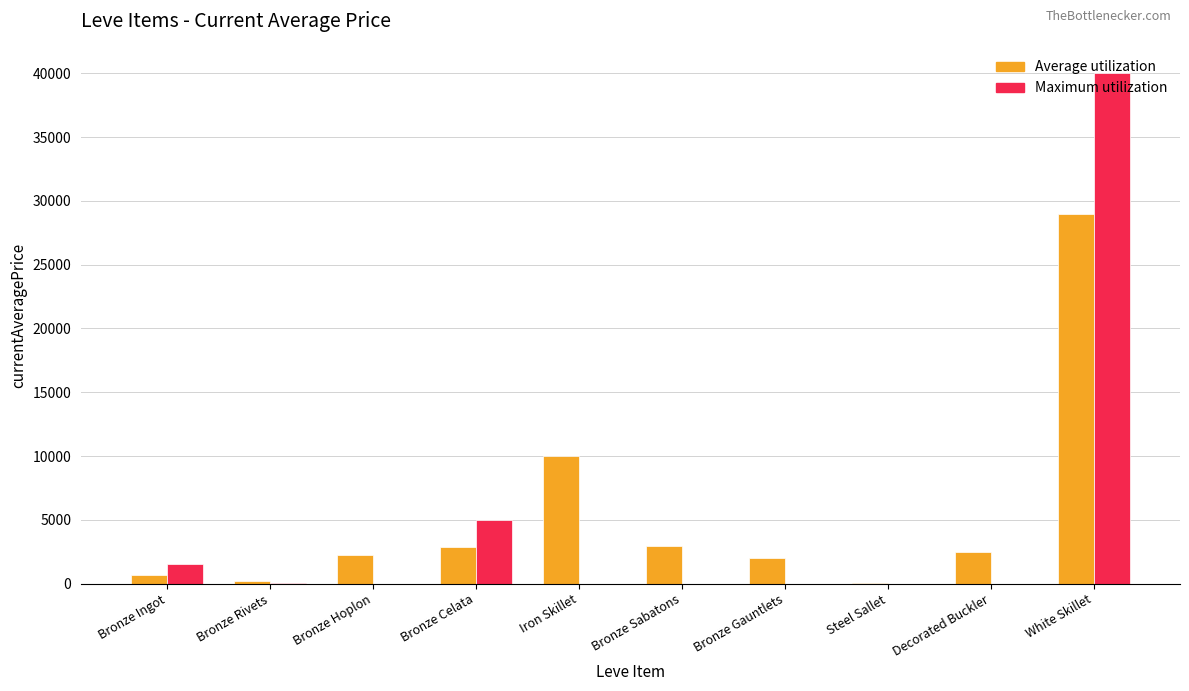

At which label is Maximum utilization closest to 19999?

Bronze Celata